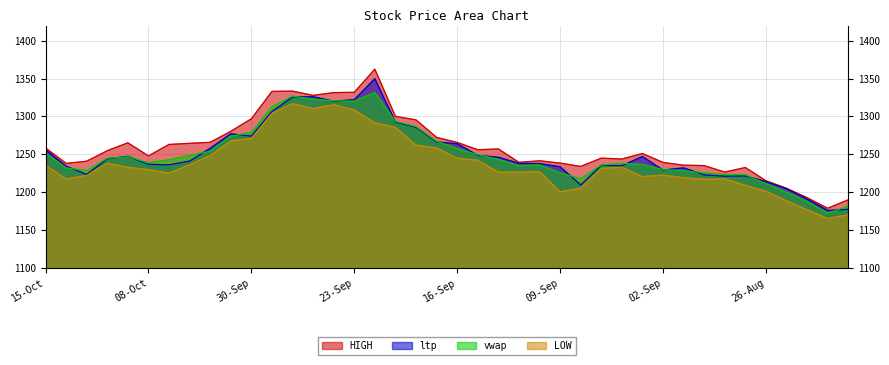

The value of LOW at 09-Oct is 1867.6. True or false?

False